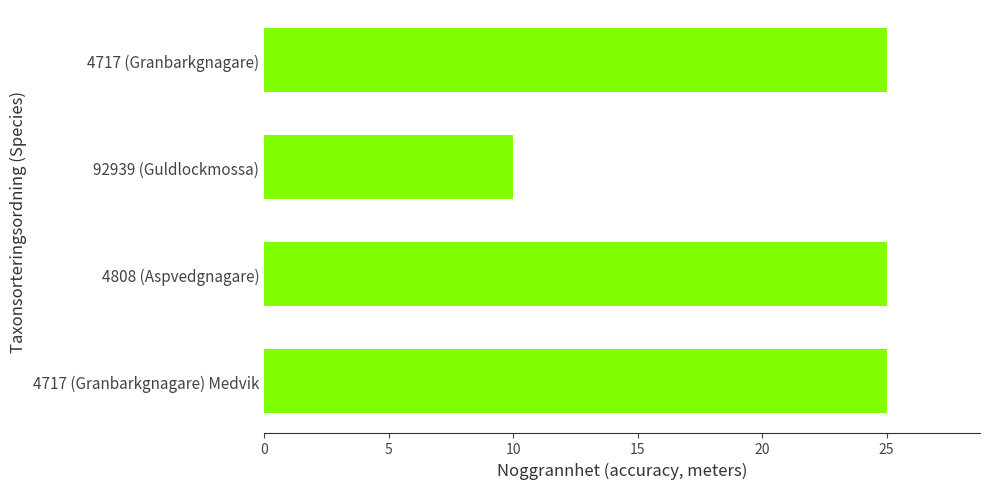

Between 92939 (Guldlockmossa) and 4717 (Granbarkgnagare) Medvik, which is larger?

4717 (Granbarkgnagare) Medvik